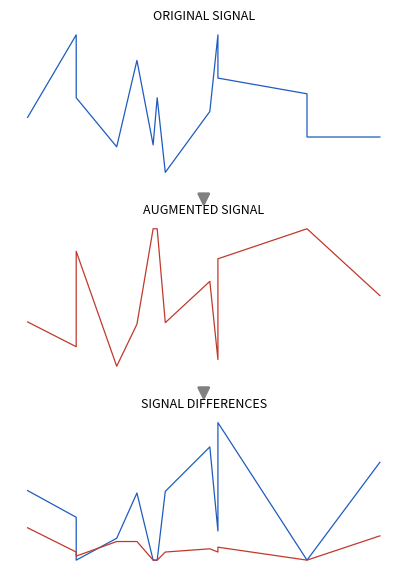

True or false: y has more than 0 points higher than both neighbors.

True